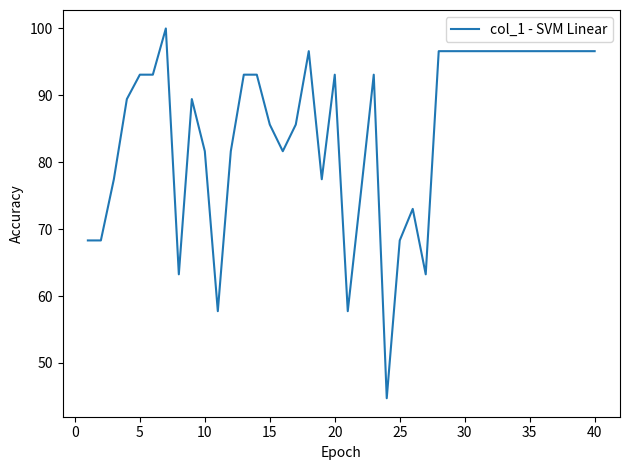

What is the smallest value displayed?

44.7